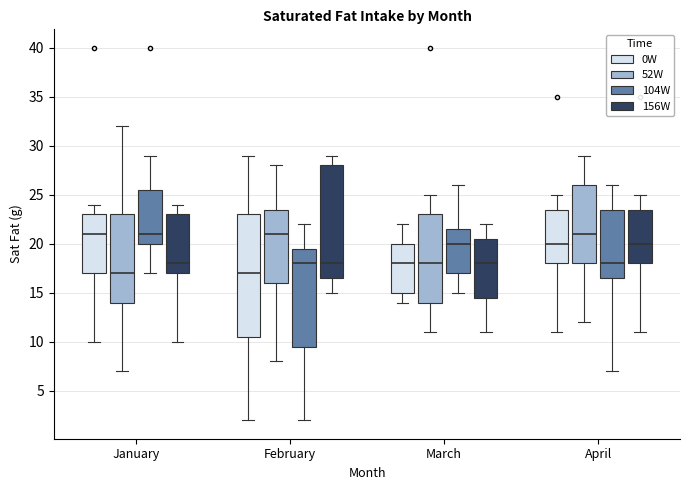

Comparing the boxes themselves (not the whiskers), which one is the tallest?

February (0W)